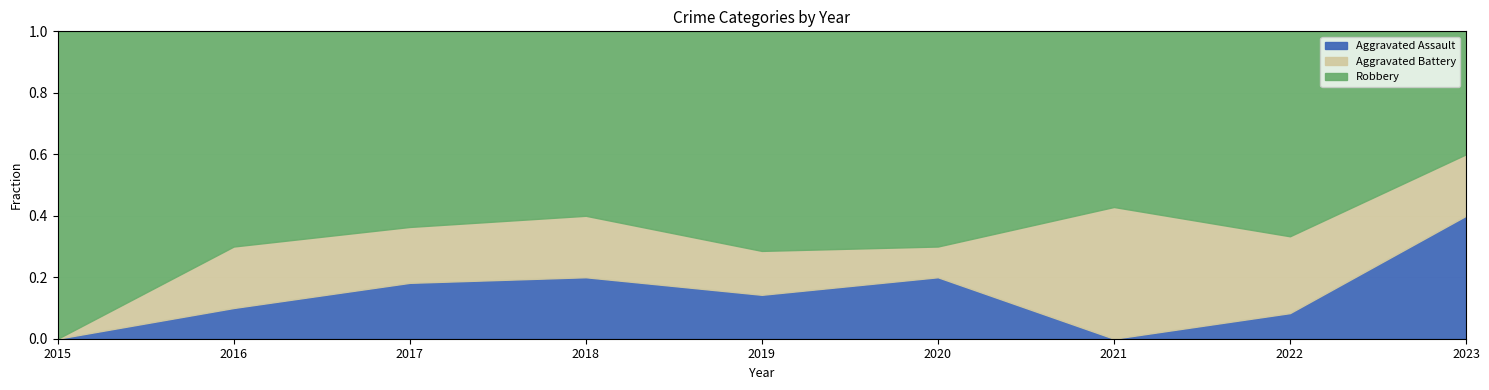

What is the sum of all Robbery values?

53